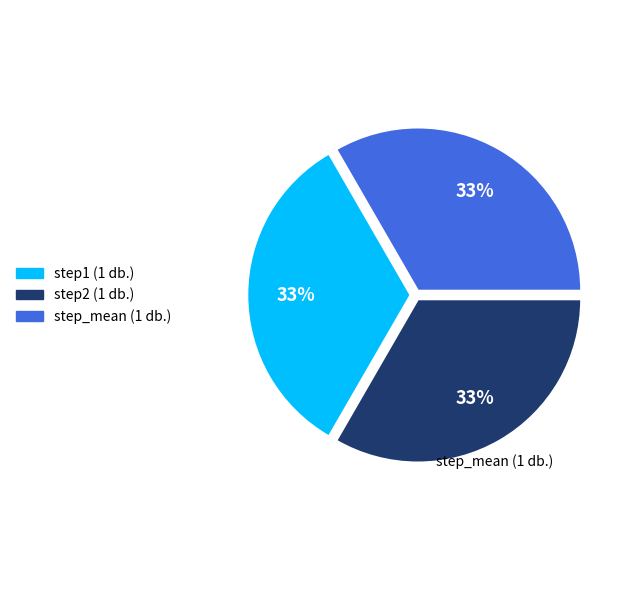

Does any single category account for the majority?

No